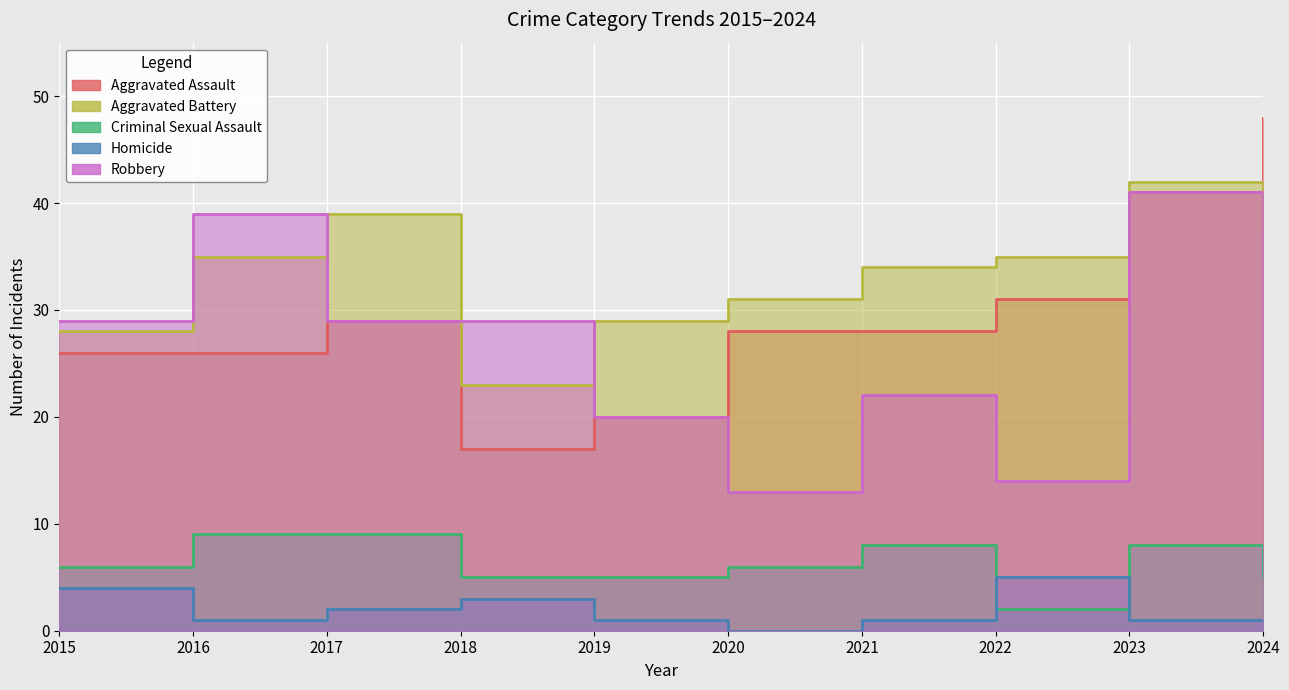

In Aggravated Battery, how many points are lower than both neighbors (excluding endpoints)?

1